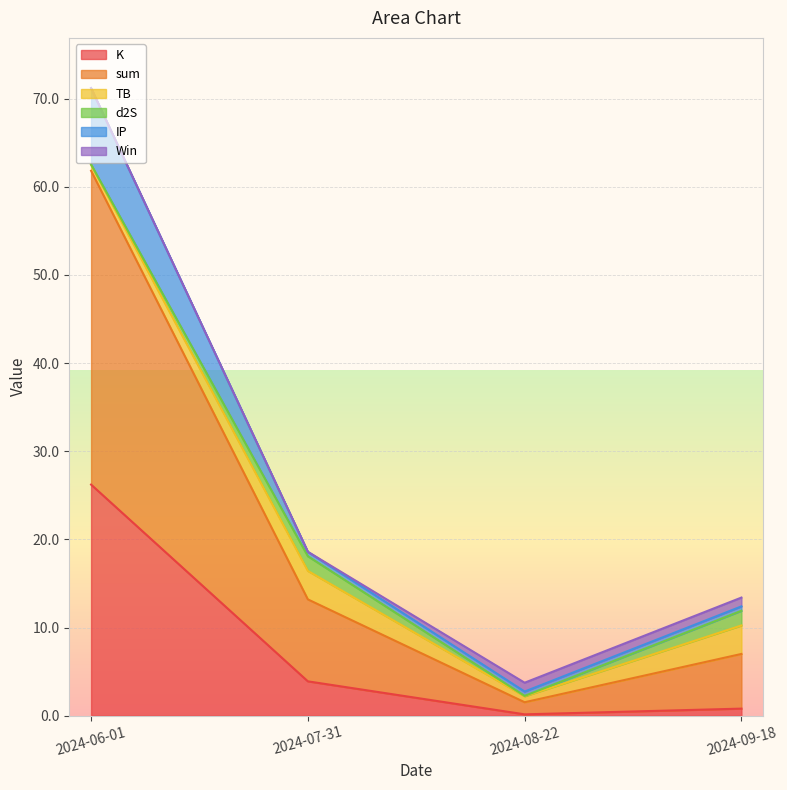

Which category has the highest value in the K series?

2024-06-01